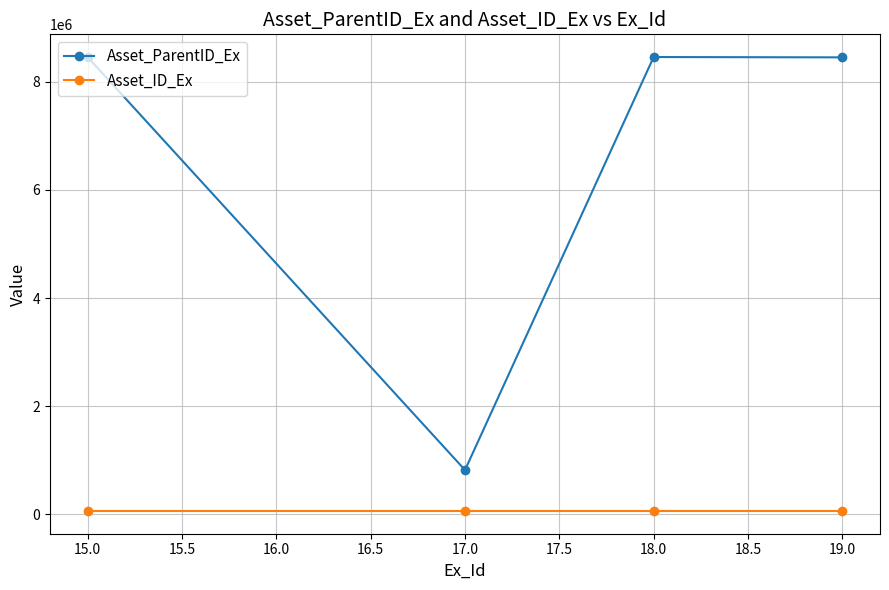

At how many categories does at least one series exceed 7678736?

3